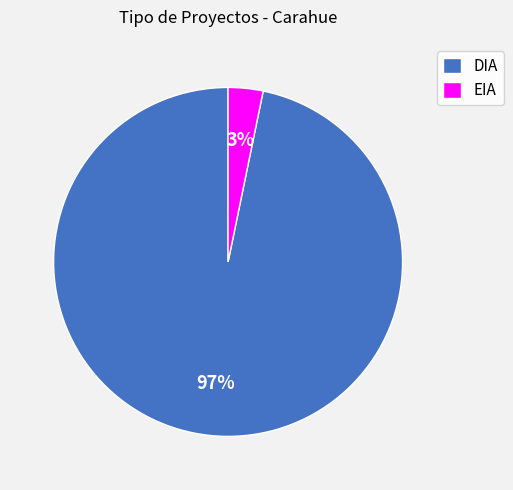

Which category has the smallest portion of the pie?

EIA